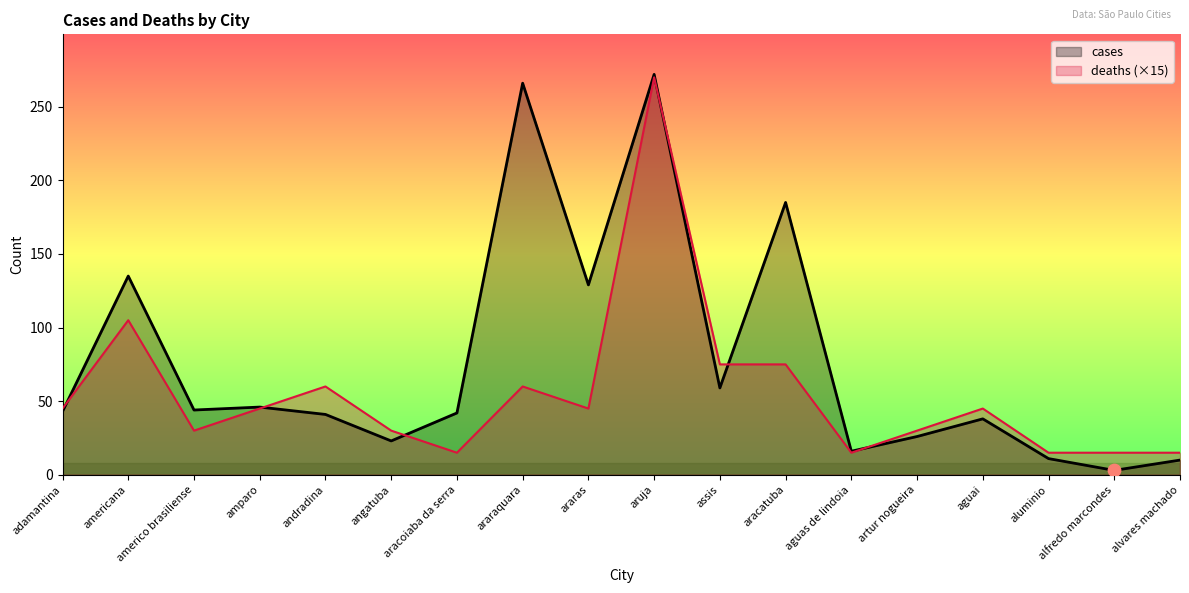

At which category is the sum across all series the highest?

aruja